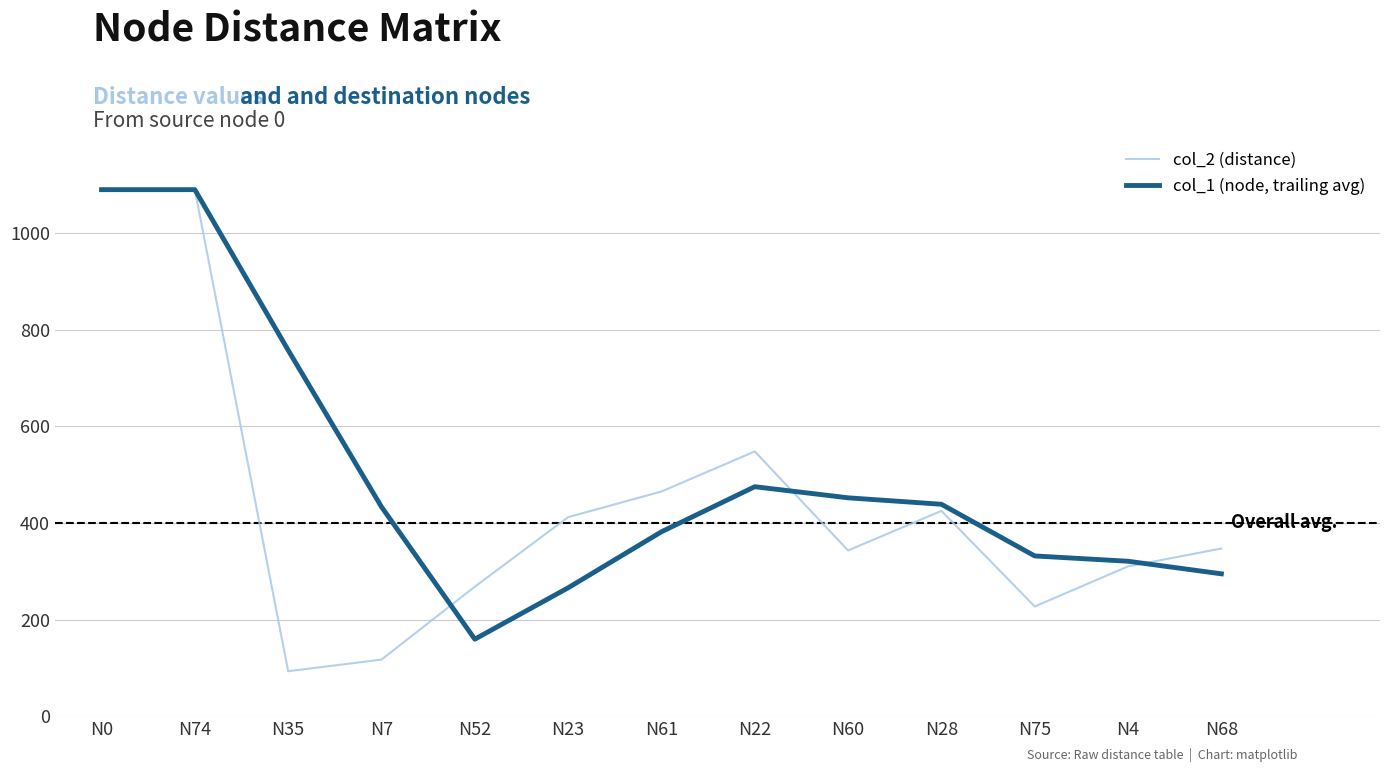

List the series in order of their overall mean, lowest first.

col_2 (distance), col_1 (node, trailing avg)